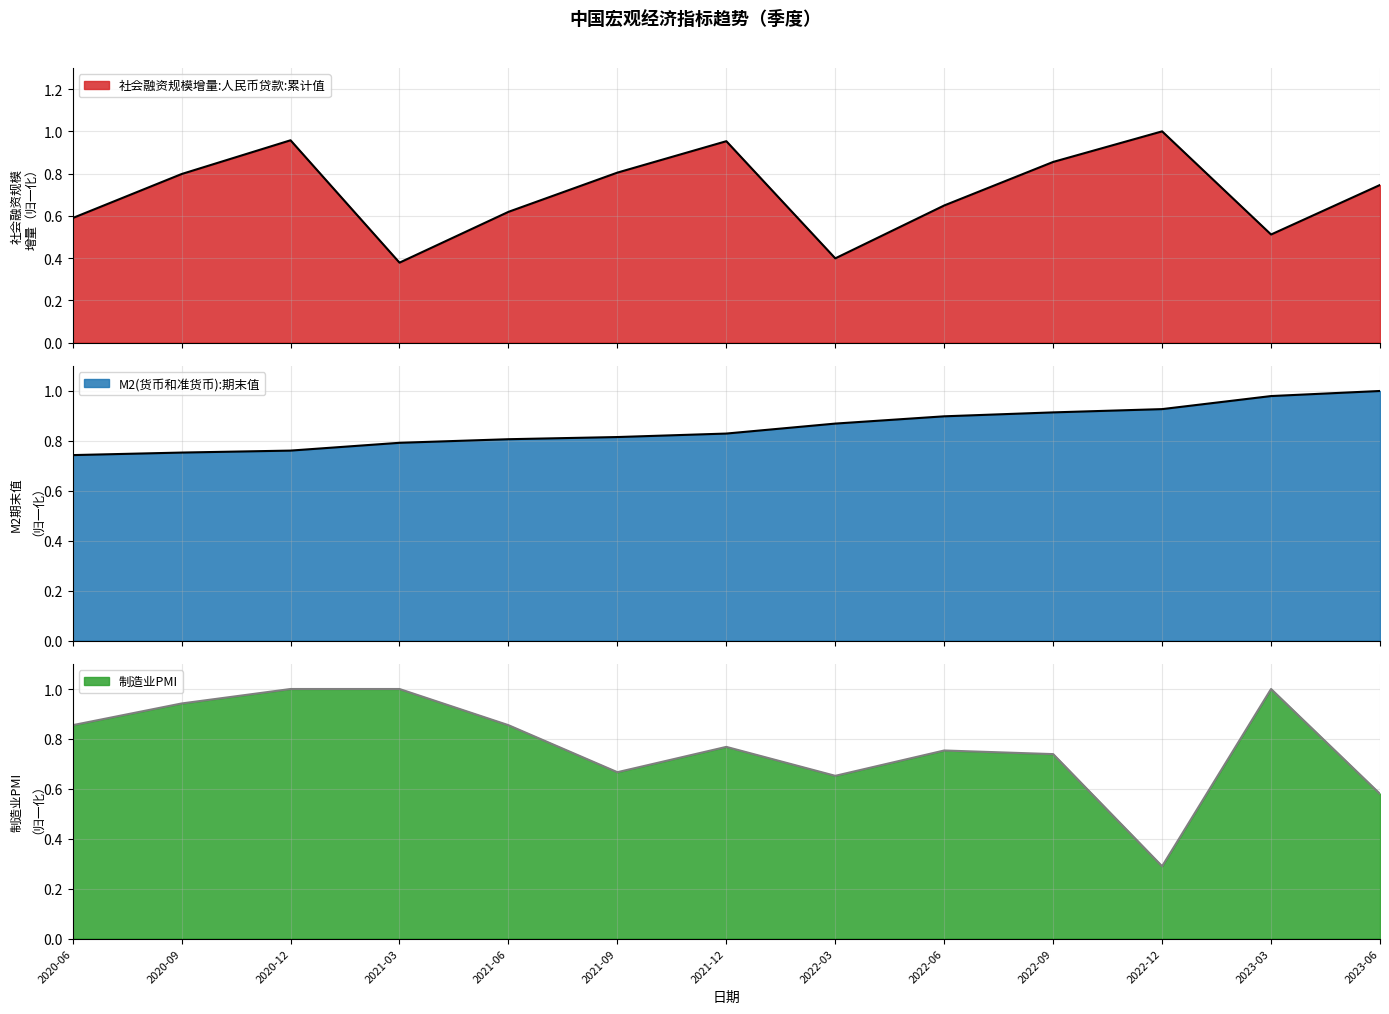

The value of M2(货币和准货币):期末值(亿元) at 2023-03 is 1.0. True or false?

True